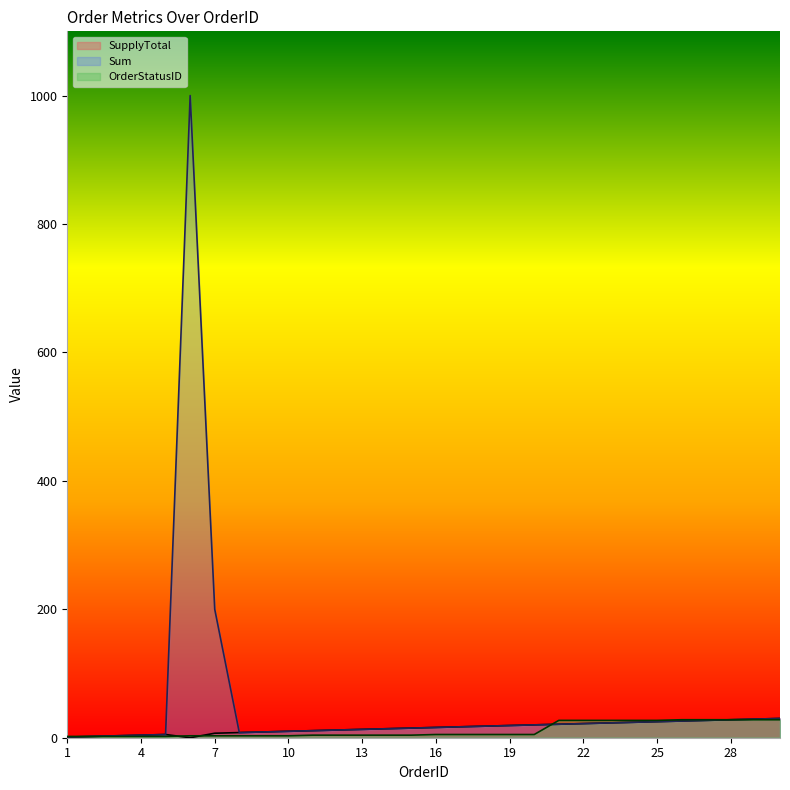

How many values in the OrderStatusID series exceed 5?

10